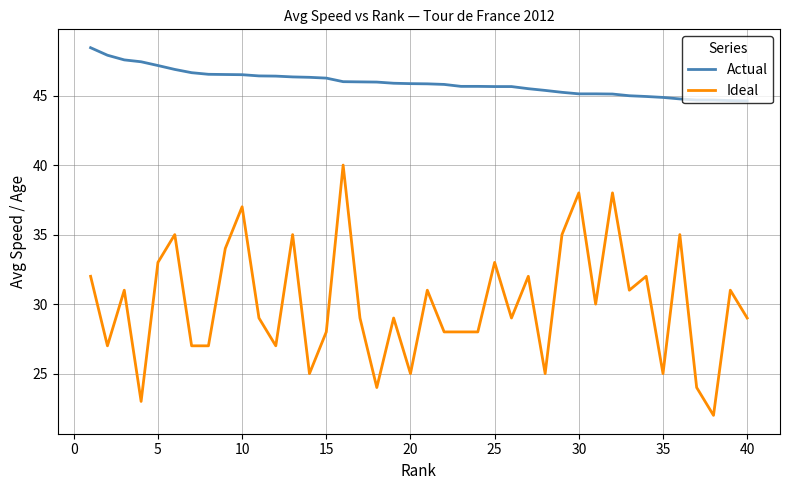

How many lines are shown in the chart?

2